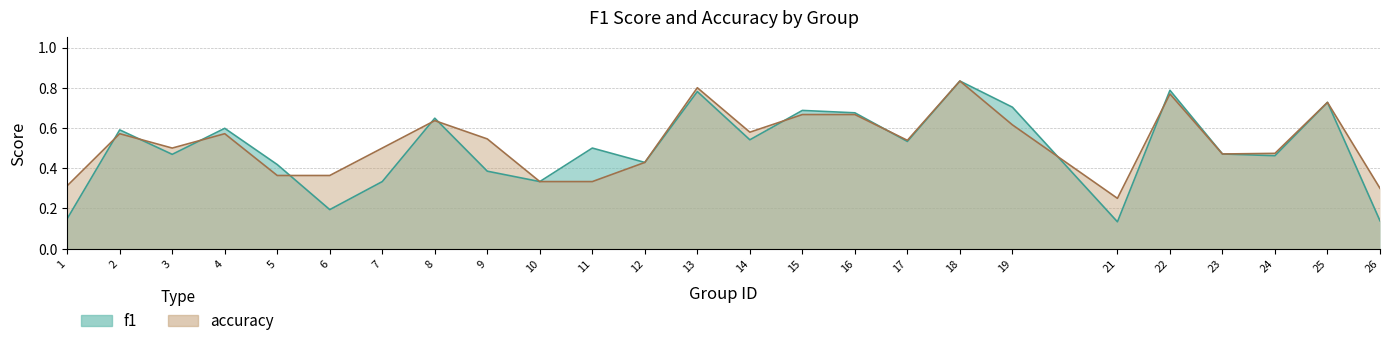

What is the average value of the accuracy series?

0.5